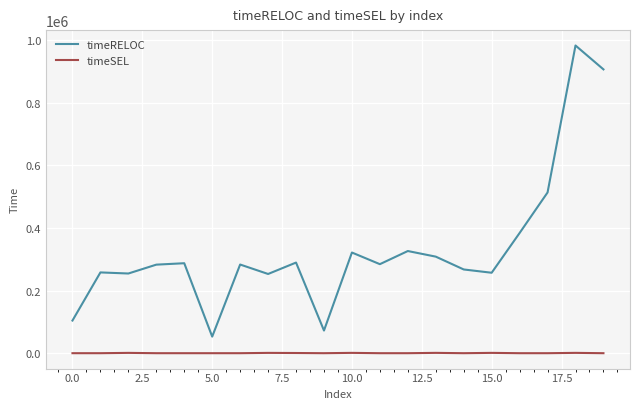

True or false: timeSEL and timeRELOC intersect in this chart.

False